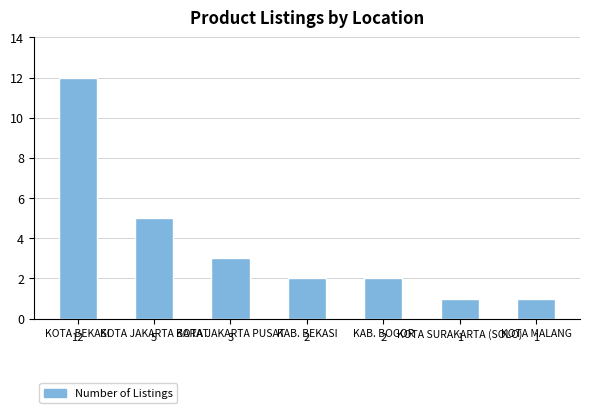

Which label corresponds to the largest value in the chart?

KOTA BEKASI